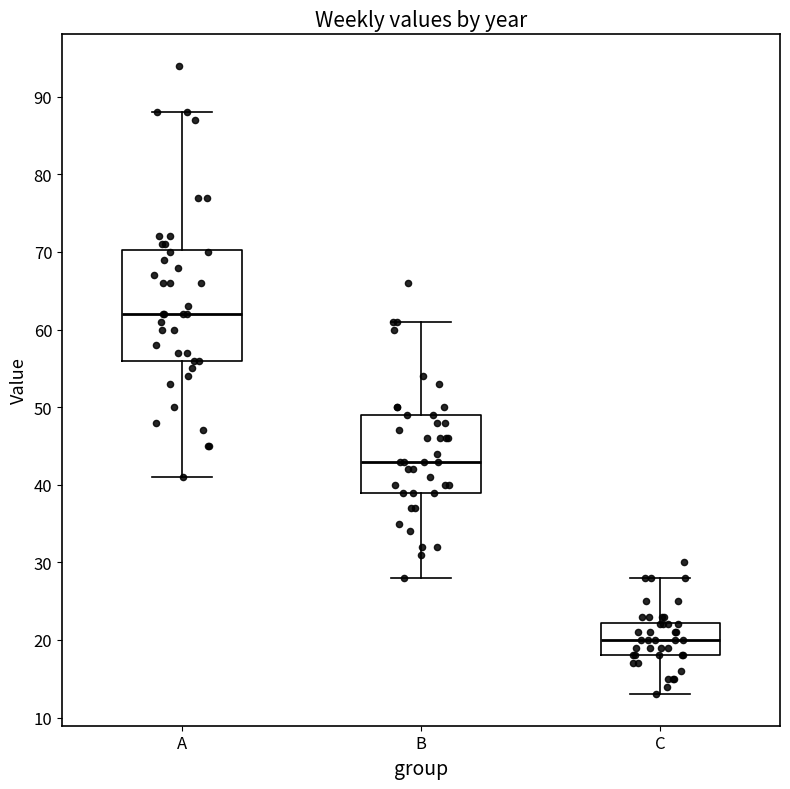

Comparing the boxes themselves (not the whiskers), which one is the tallest?

A